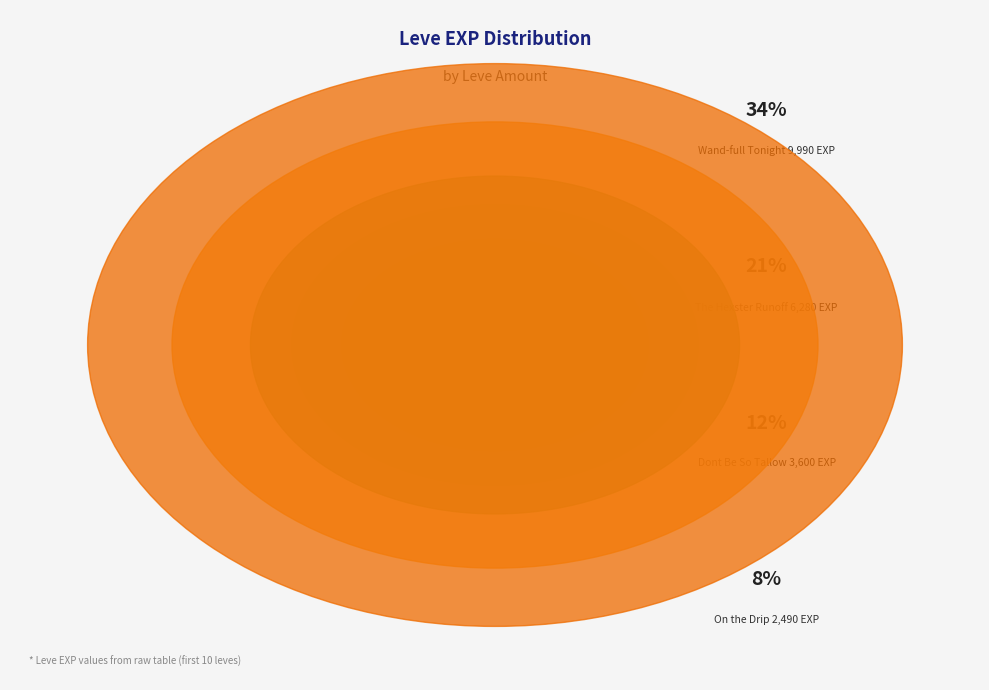

What is the largest slice in the pie chart?

1